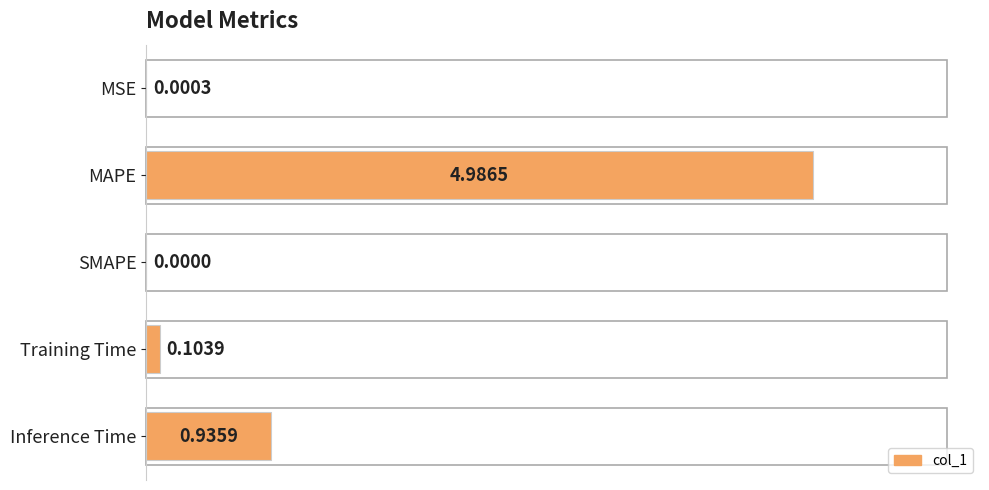

Are the bars horizontal?

Yes